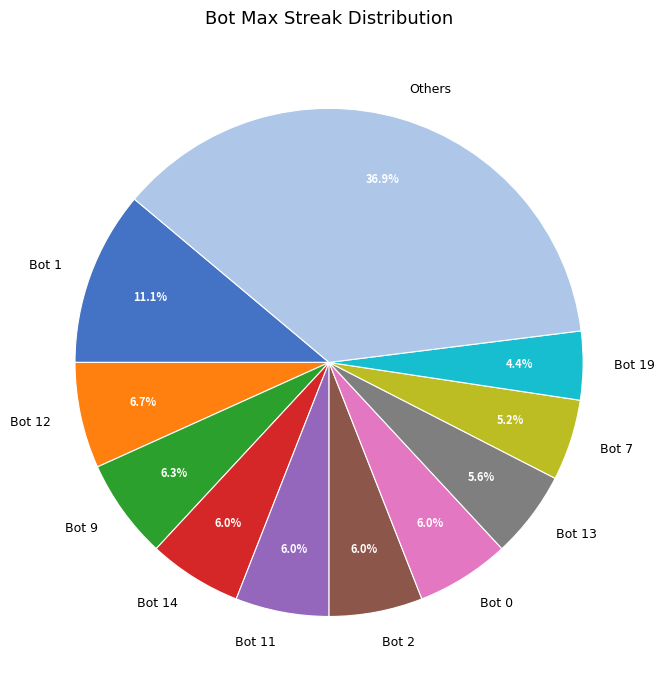

Which slice is the smallest?

Bot 19